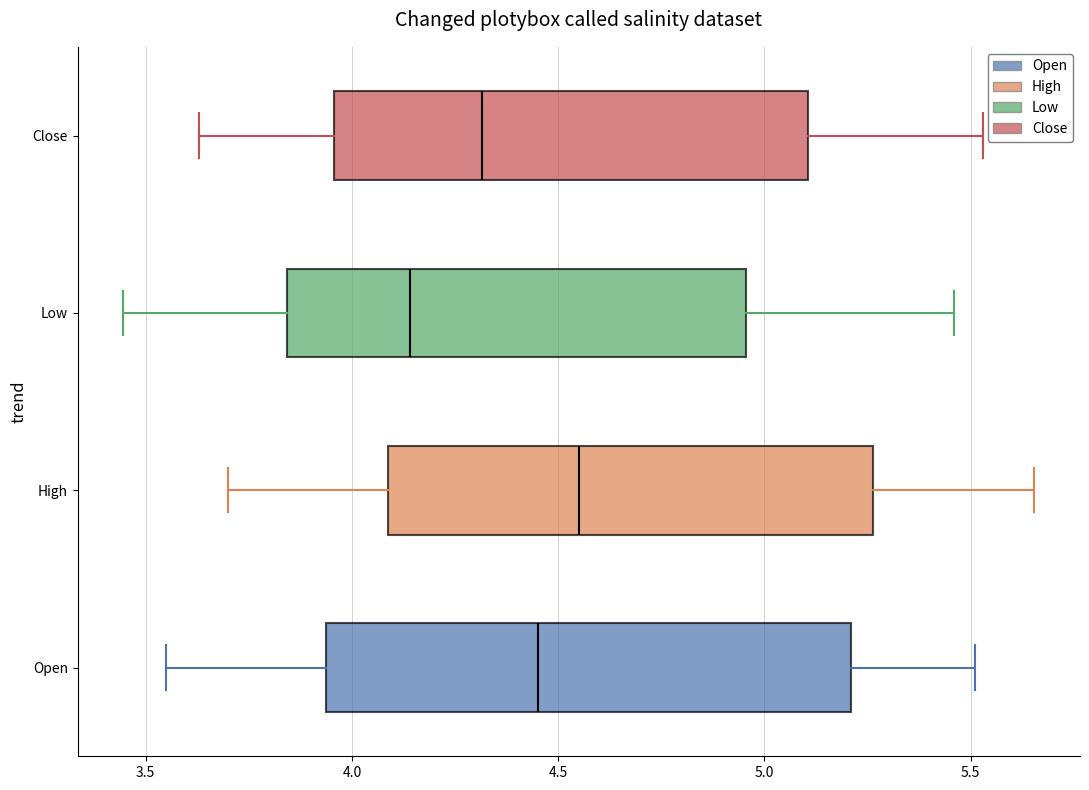

Which box has the furthest to the left median line?

Low